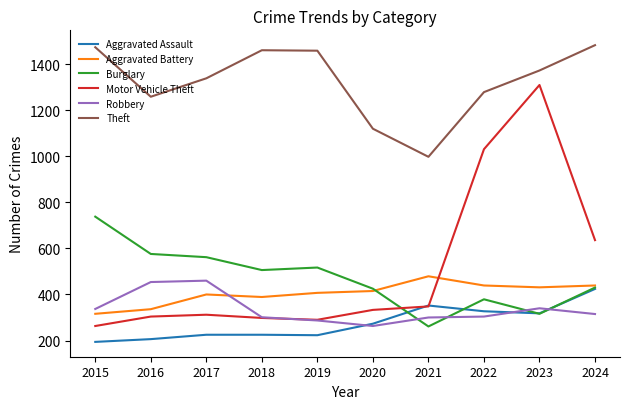

True or false: Robbery has more than 1 points higher than both neighbors.

True